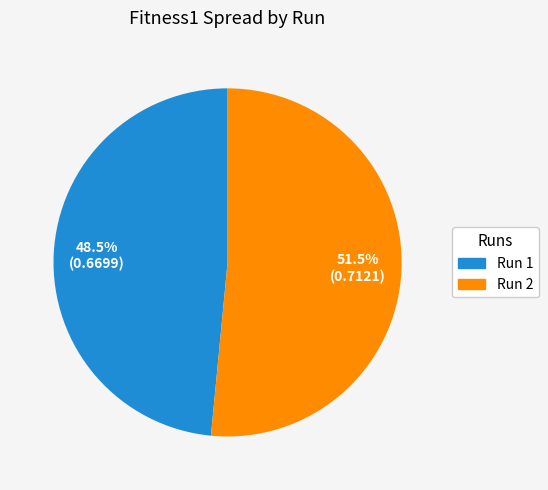

What percentage is NOT represented by Run 1?

51.5%